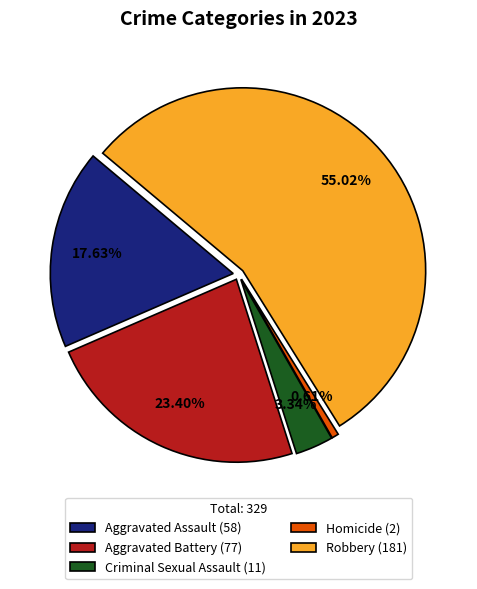

The Aggravated Assault slice represents 18% of the pie. True or false?

True